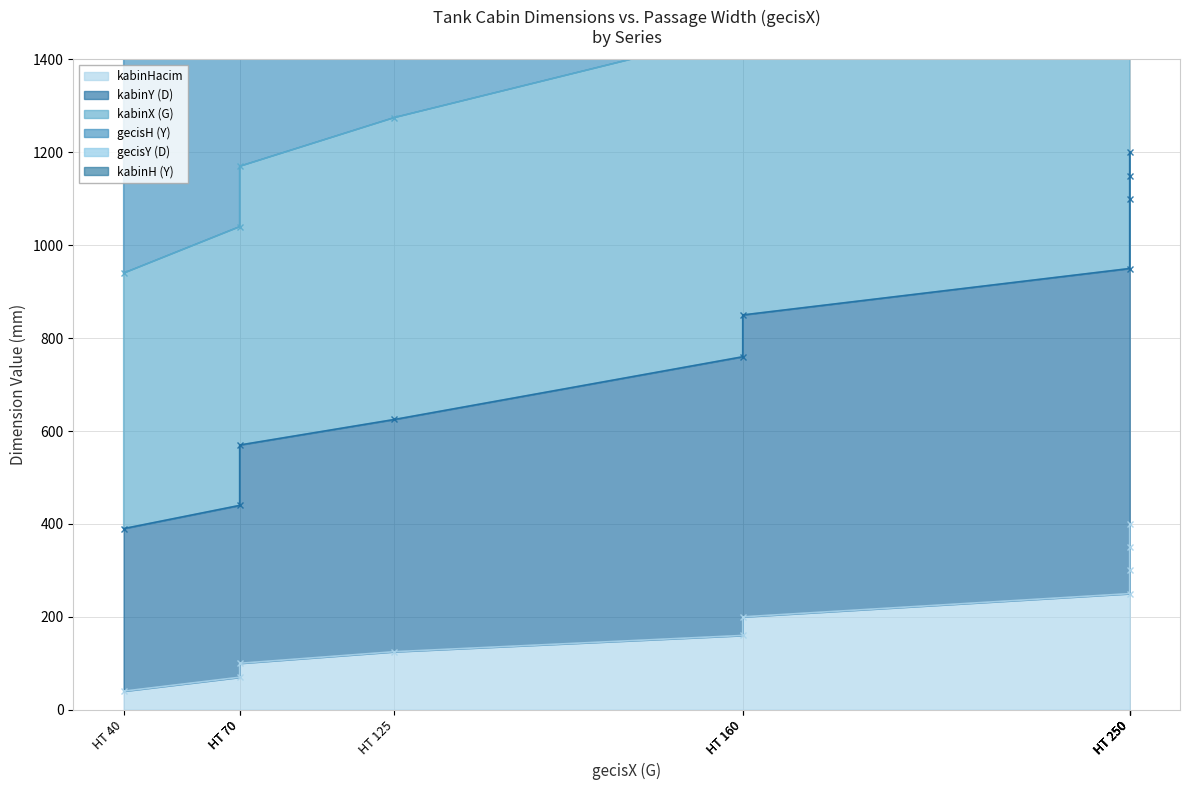

At how many categories does at least one series exceed 2050?

3